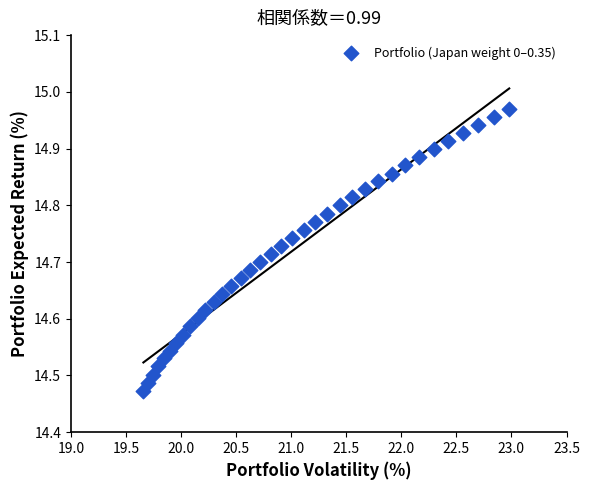

What is the range of Y values (max minus min)?

0.5